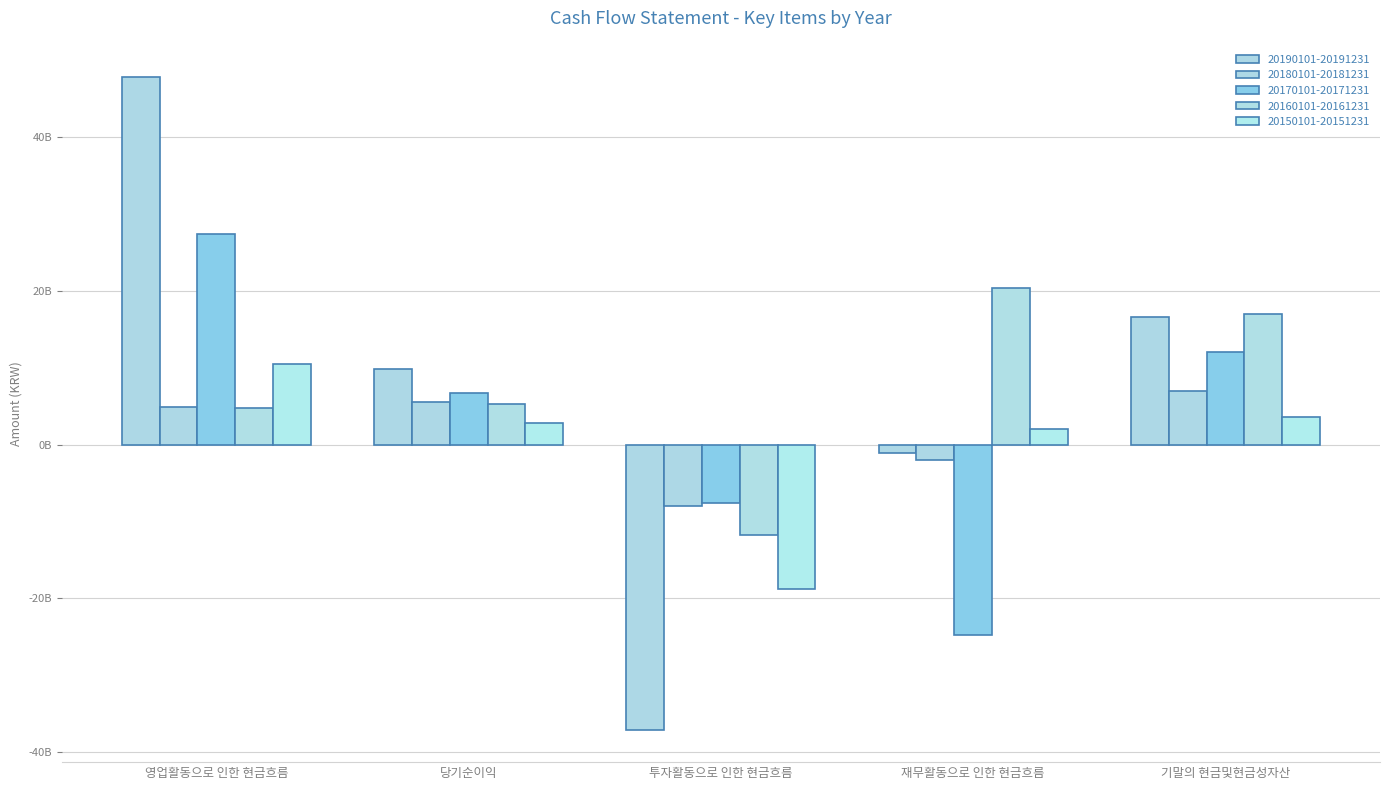

What is the total value across all series at 영업활동으로 인한 현금흐름?

95152516955